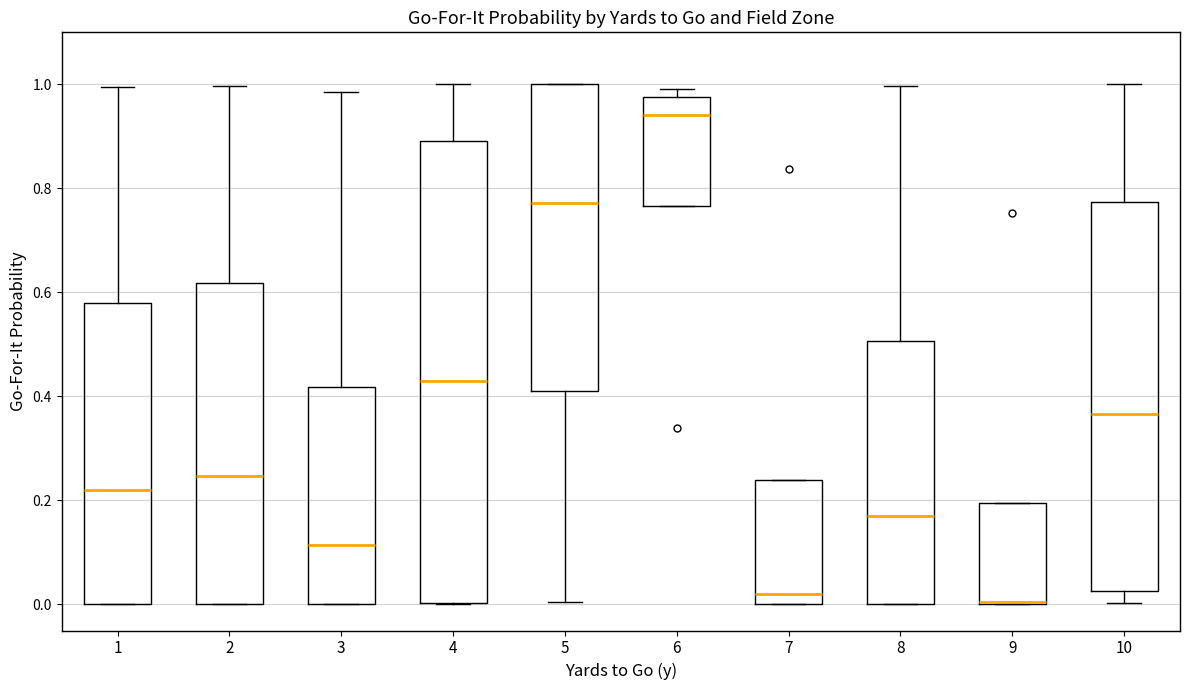

Which box is the tallest, from its lower edge to its upper edge?

4